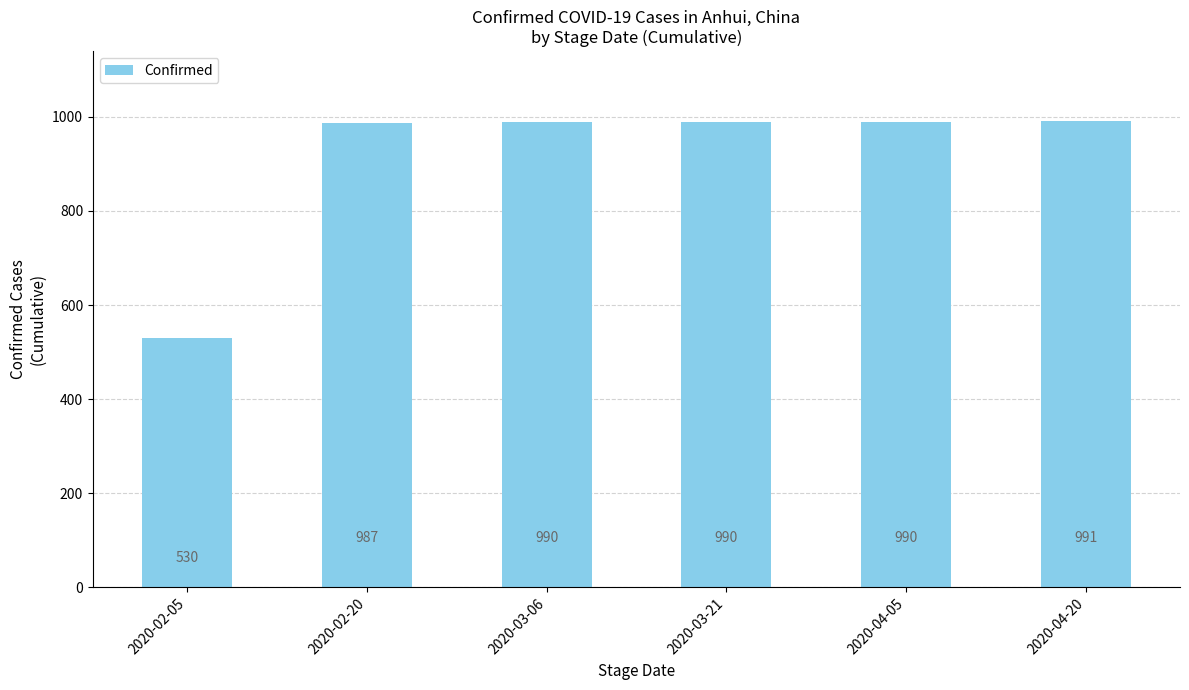

How many bars are there in total?

6